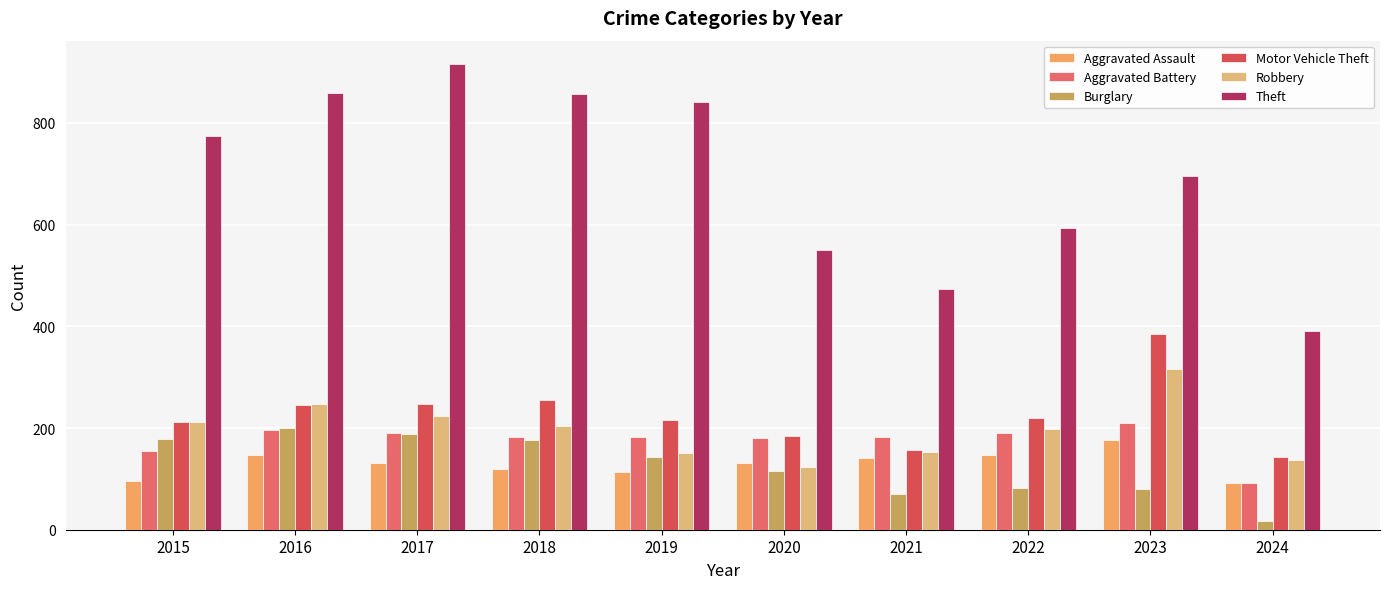

Is it true that Aggravated Assault equals 131 at 2020?

True